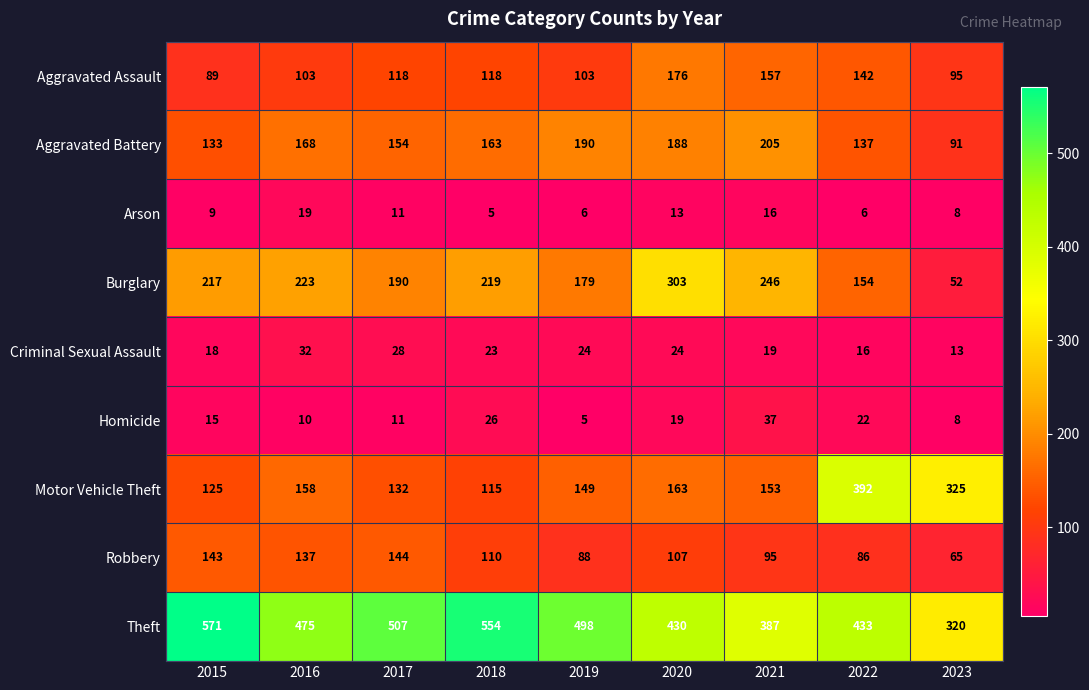

Count the number of categories in the chart.

9